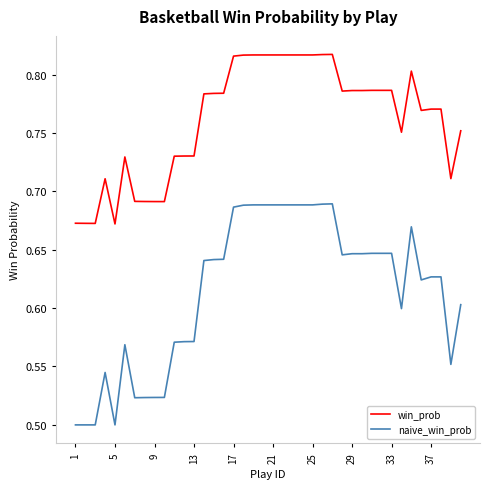

Rank the series by their average value, from highest to lowest.

win_prob, naive_win_prob